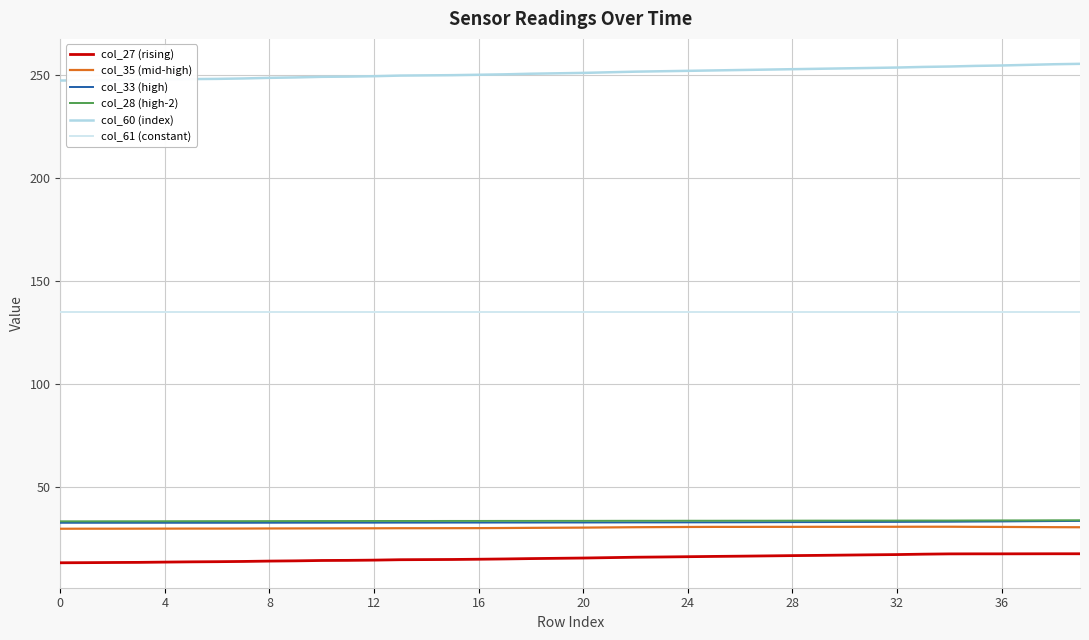

What is the minimum value shown in the chart?

13.1